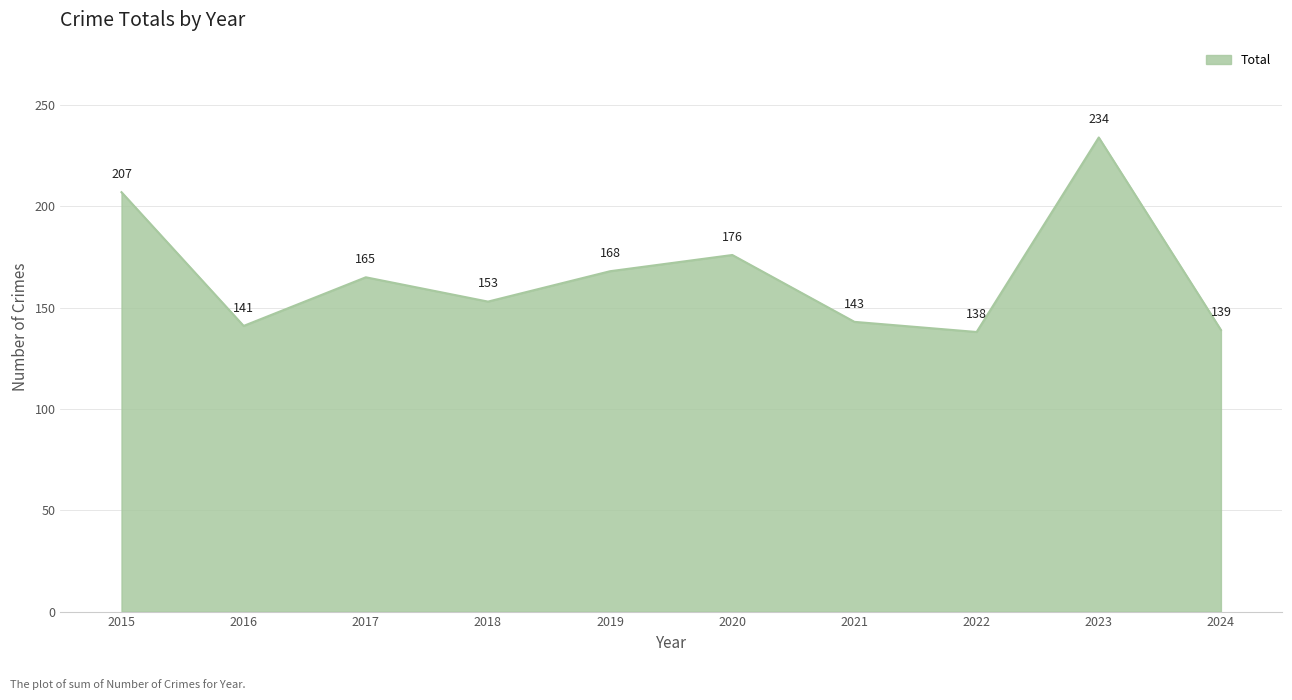

Rank the categories by value from lowest to highest.

2022, 2024, 2016, 2021, 2018, 2017, 2019, 2020, 2015, 2023